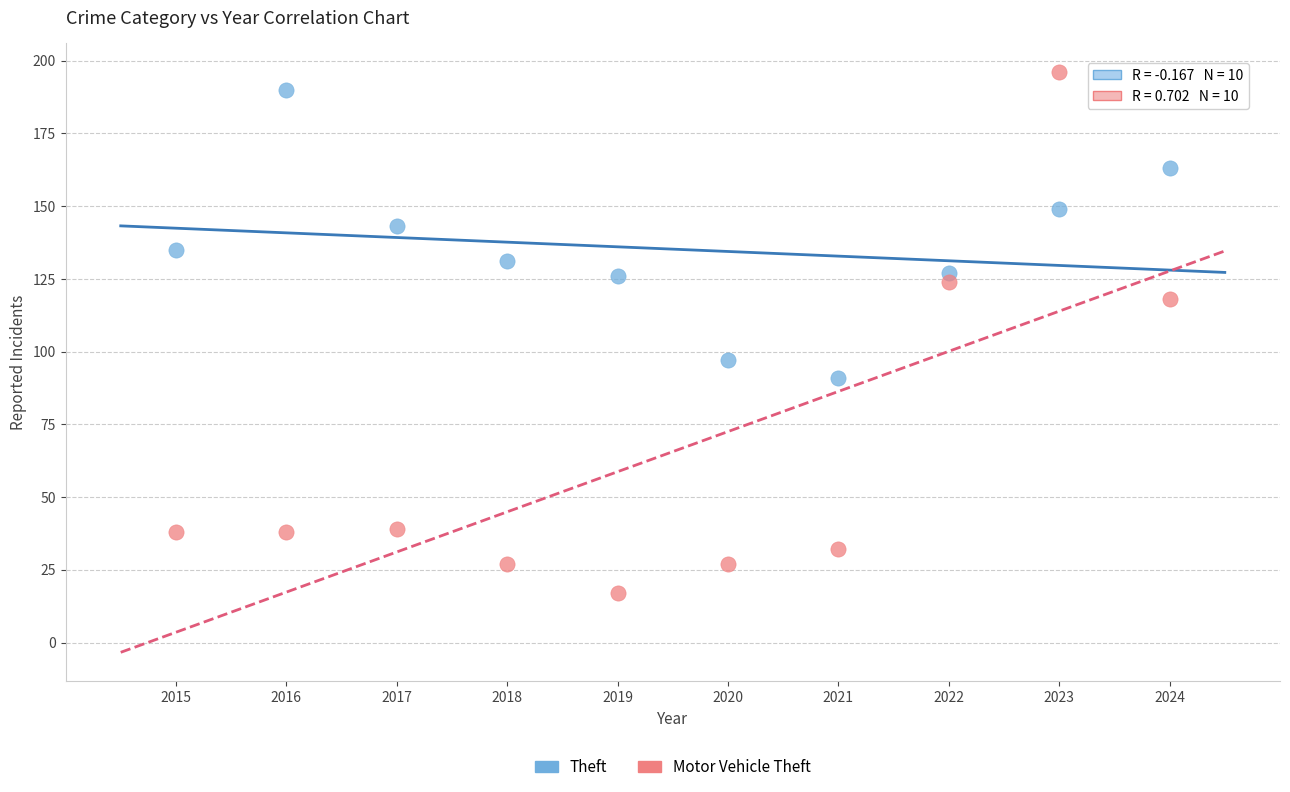

Across all series, what Y value is closest to 106?

97